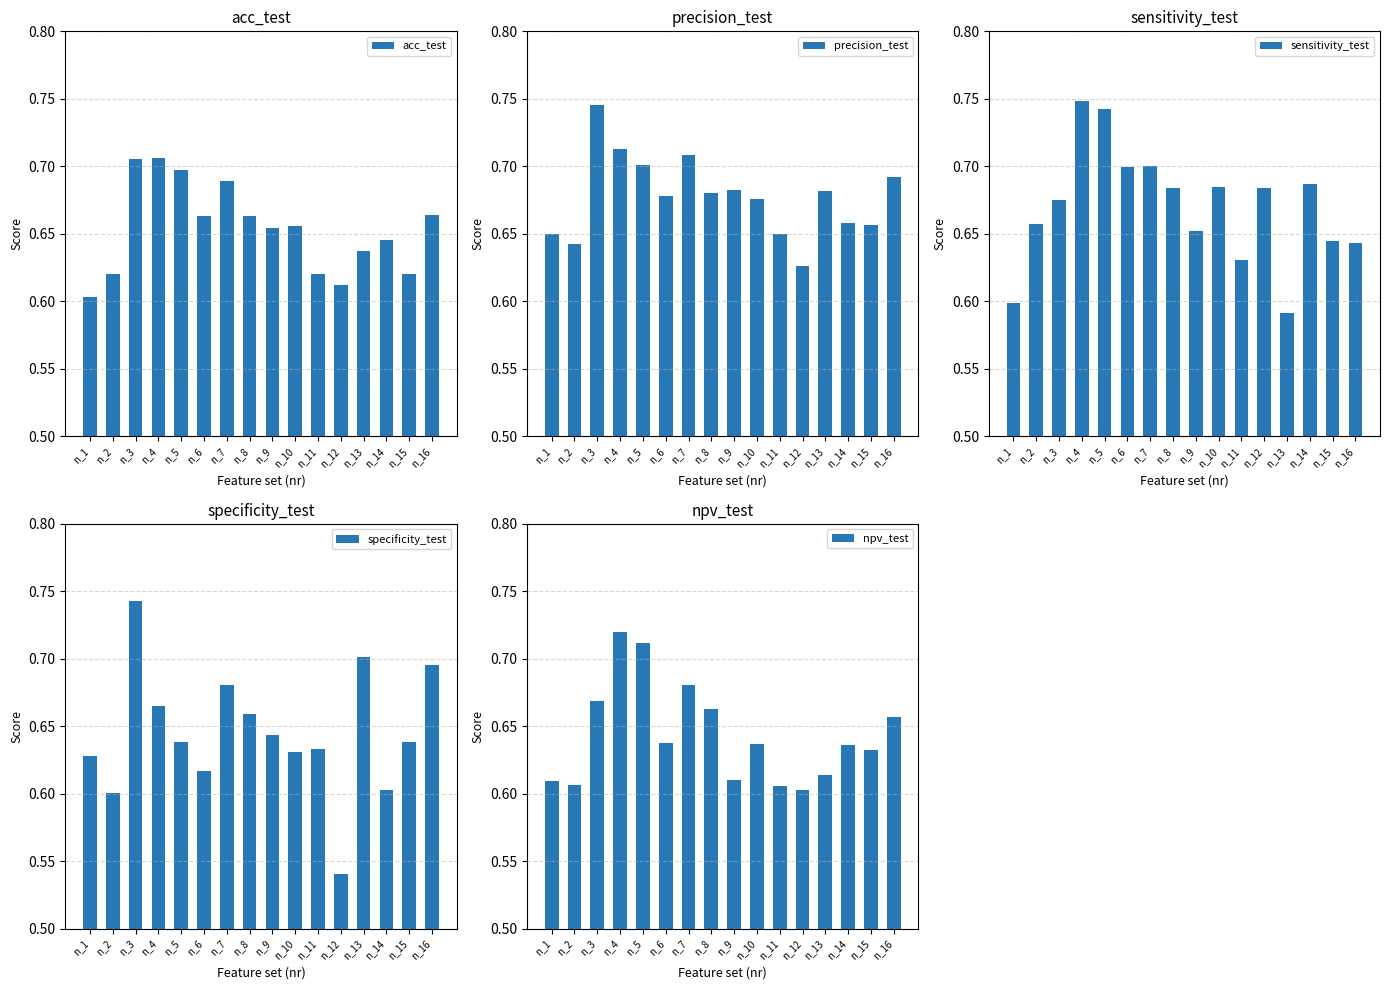

What is the value of the specificity_test bar at the 9th from the left?

0.6